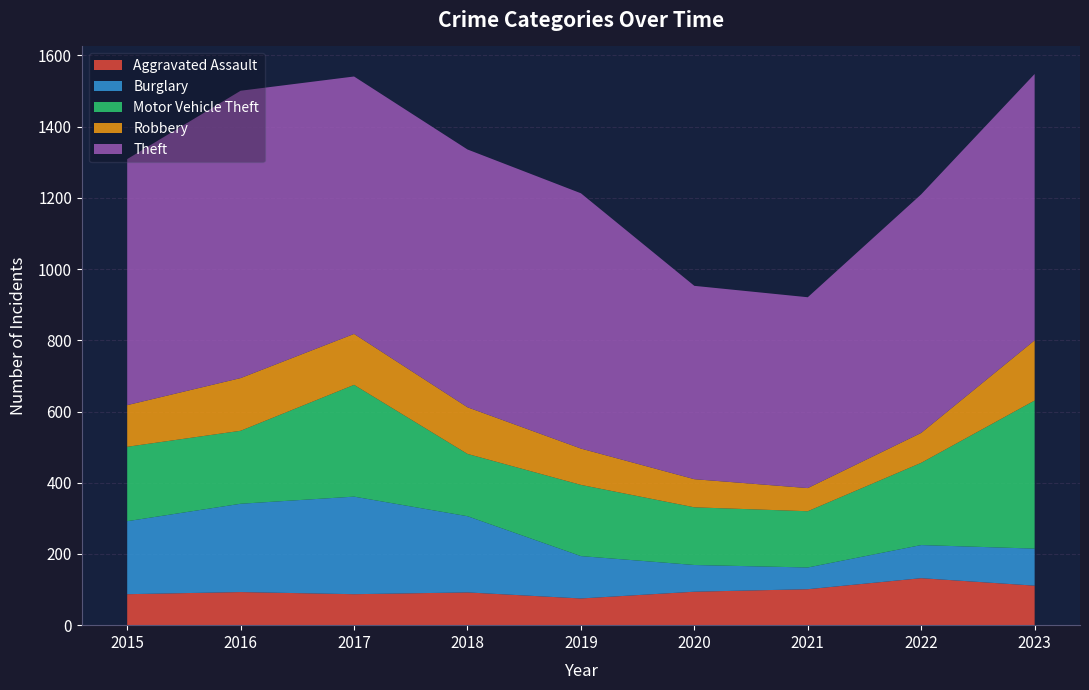

Reading left to right, what are all the values shown in this chart?

Aggravated Assault: 2015=87	2016=93	2017=87	2018=92	2019=75	2020=94	2021=101	2022=132	2023=111
Burglary: 2015=205	2016=248	2017=274	2018=214	2019=119	2020=75	2021=61	2022=93	2023=104
Motor Vehicle Theft: 2015=209	2016=205	2017=314	2018=175	2019=200	2020=162	2021=158	2022=231	2023=416
Robbery: 2015=117	2016=148	2017=143	2018=131	2019=102	2020=79	2021=65	2022=84	2023=169
Theft: 2015=691	2016=807	2017=723	2018=724	2019=717	2020=543	2021=536	2022=670	2023=748